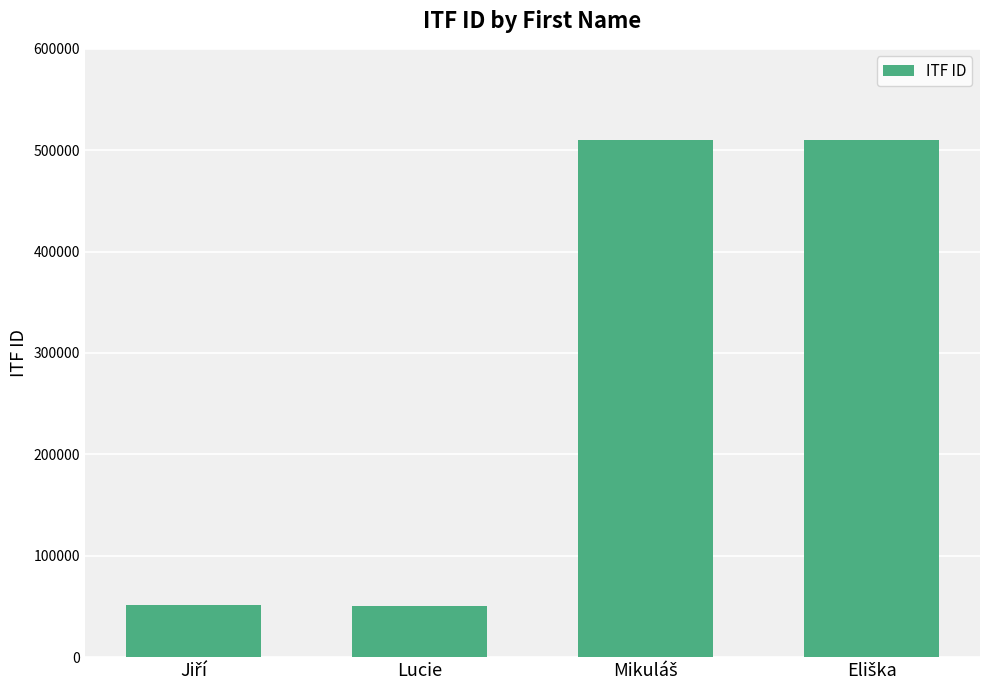

How many categories are shown in the chart?

4